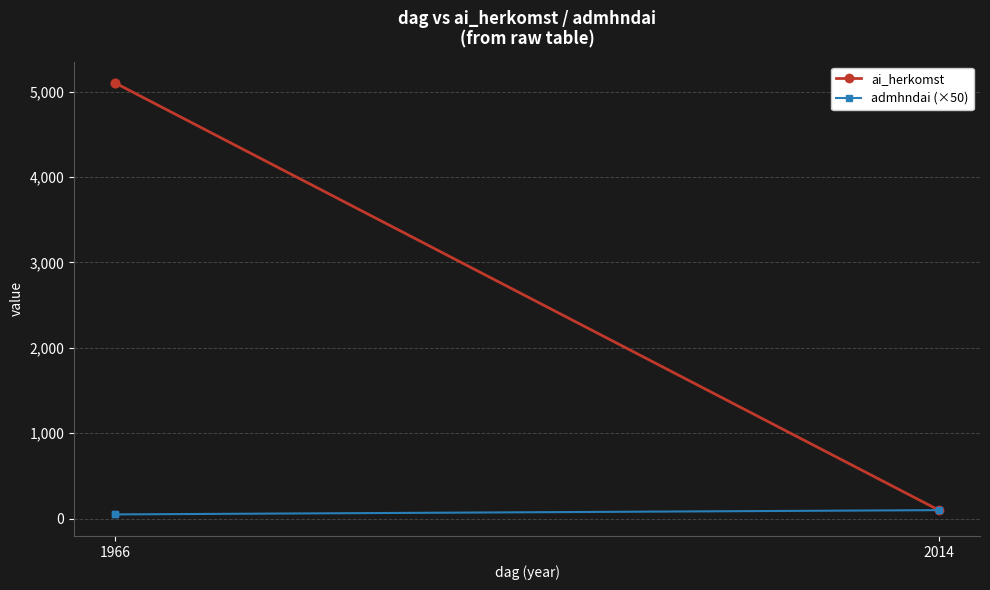

Read the ai_herkomst value at 1966.

5101